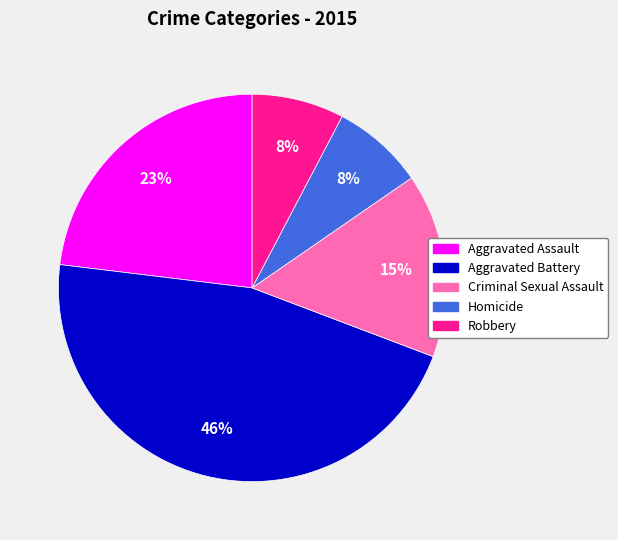

To the nearest percent, what is the average slice percentage?

20%